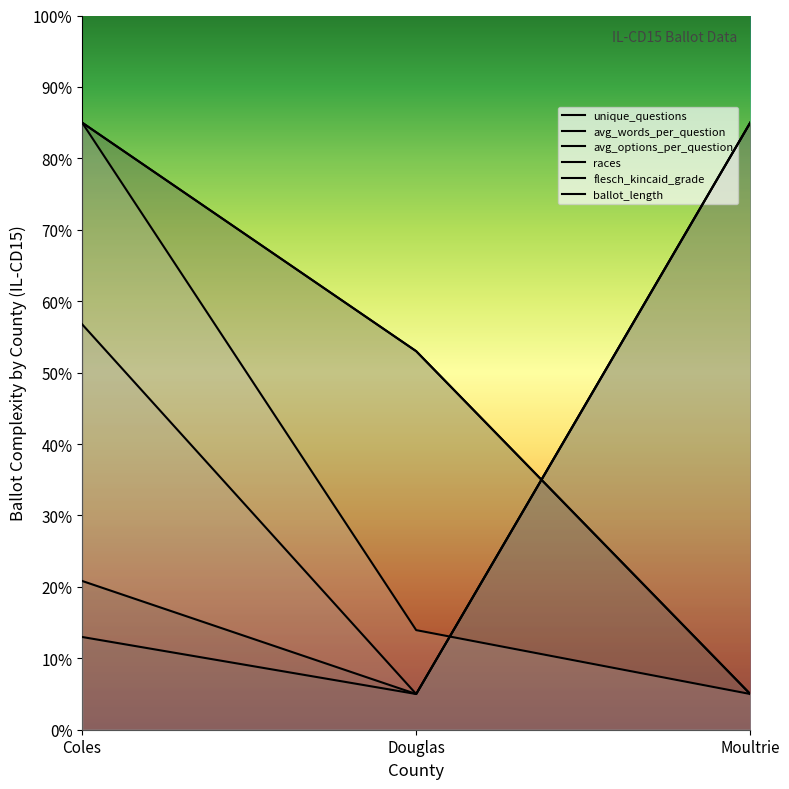

What is the label of the 2nd point from the left?

Douglas